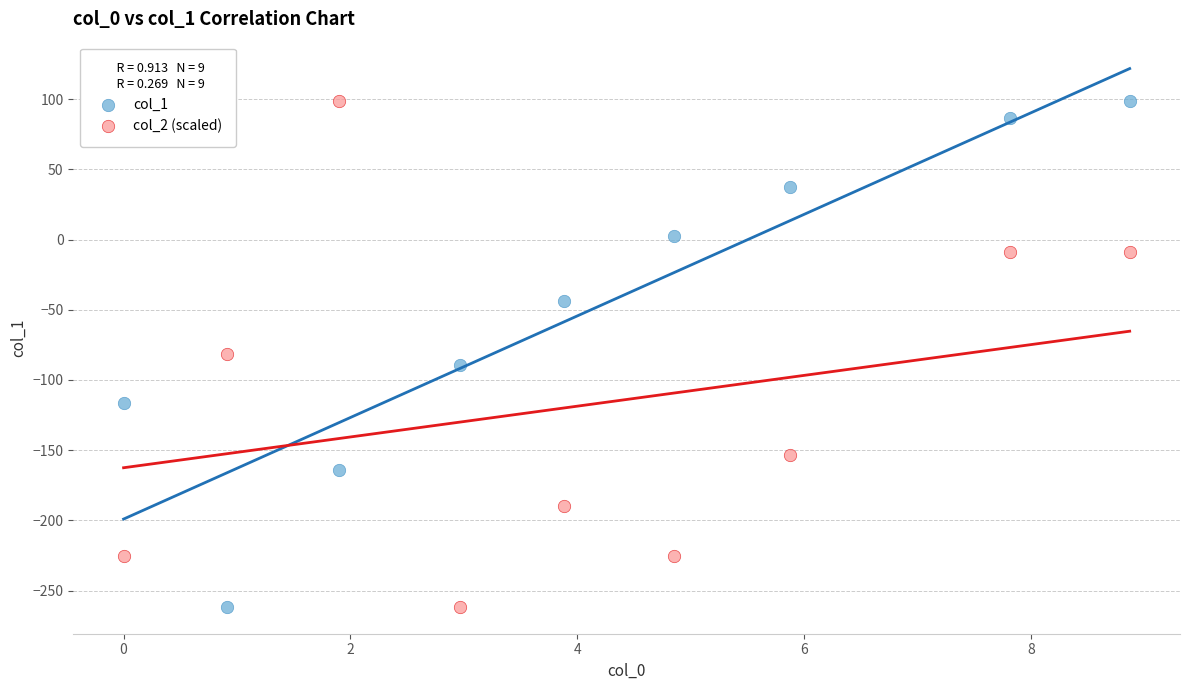

What are all the series names shown in the legend?

col_1, col_2 (scaled)